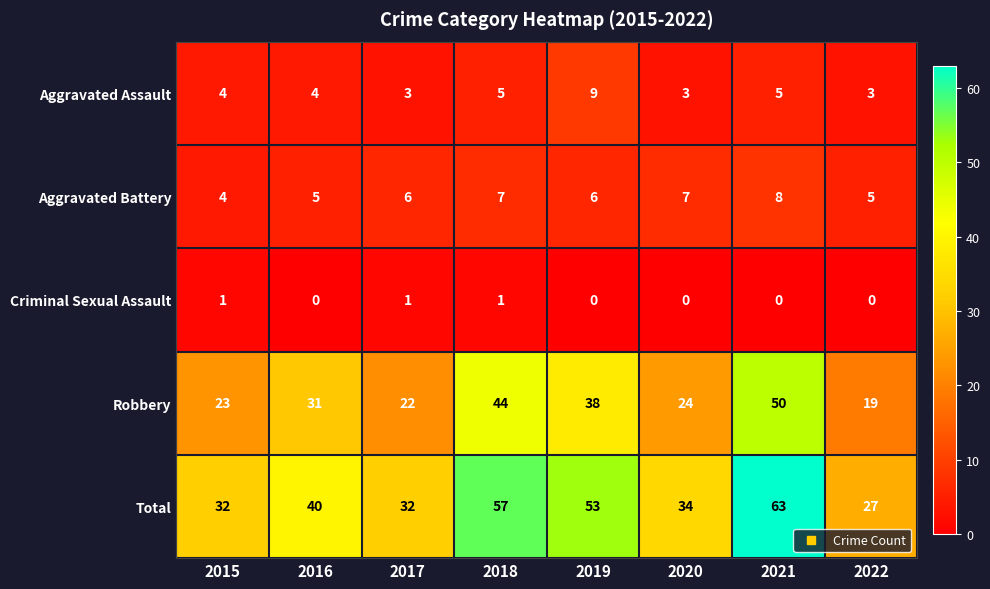

How many values in the Total series are below 40?

4